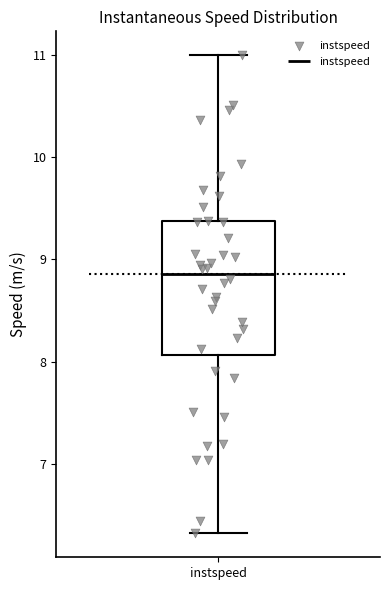

Where is the upper edge of the box for instspeed on the y-axis? The values are not printed on the chart, so give them approximately, as read against the axis.

9.4